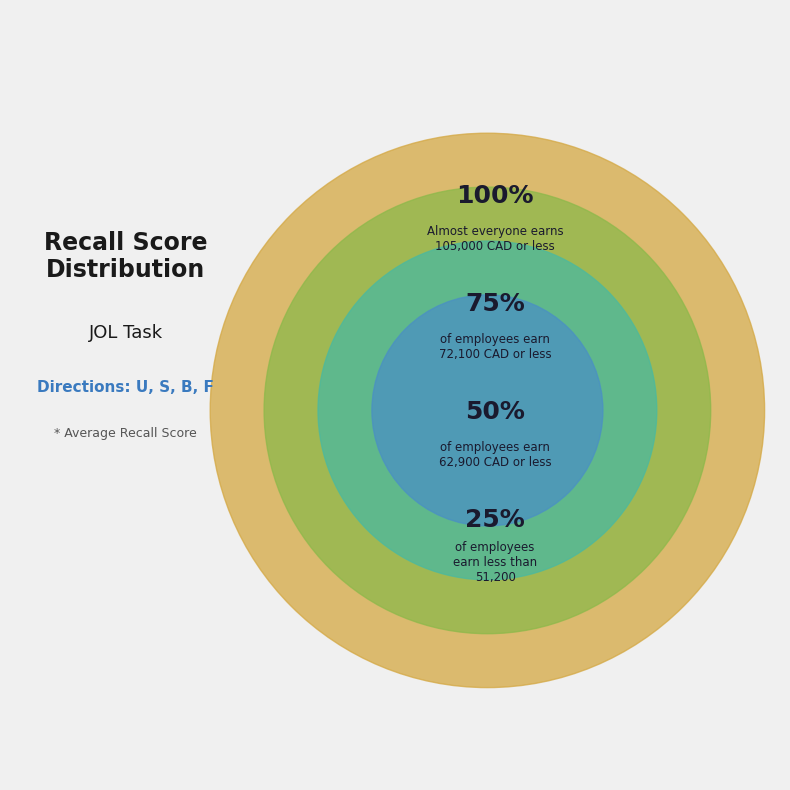

Is 100% the majority of the pie?

No